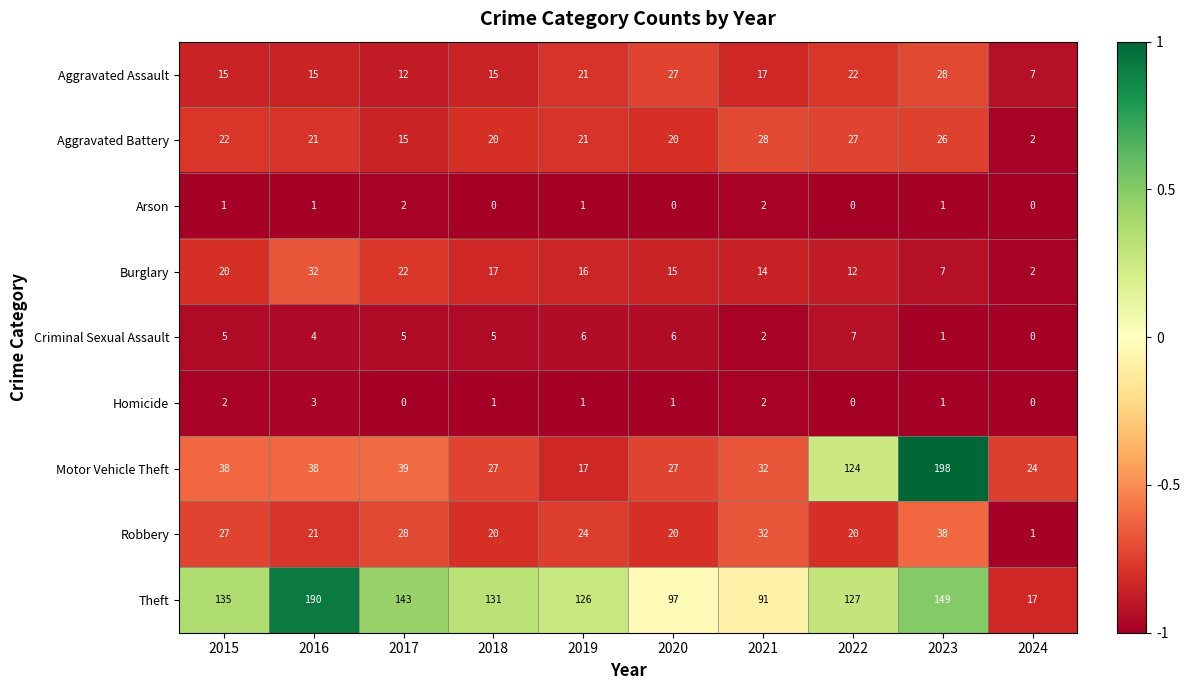

At which category does the chart reach its peak across all series?

2023